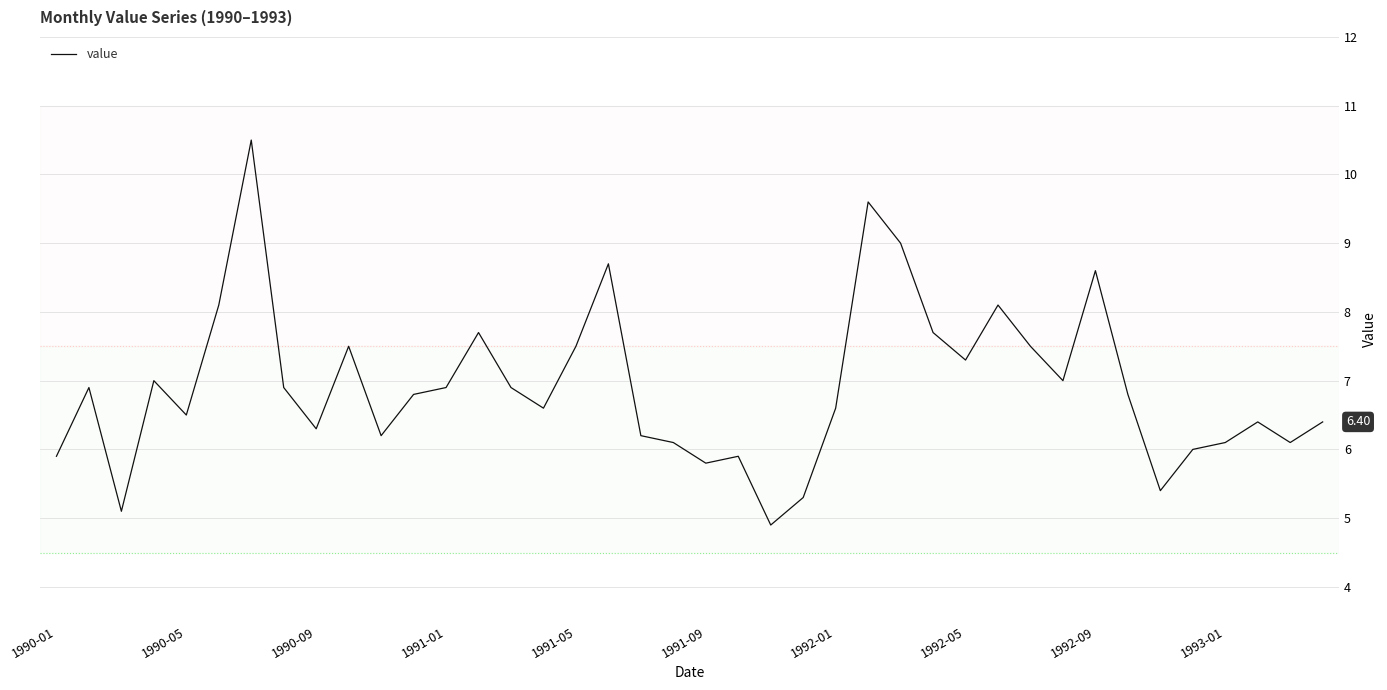

What is the maximum value shown in the chart?

10.5